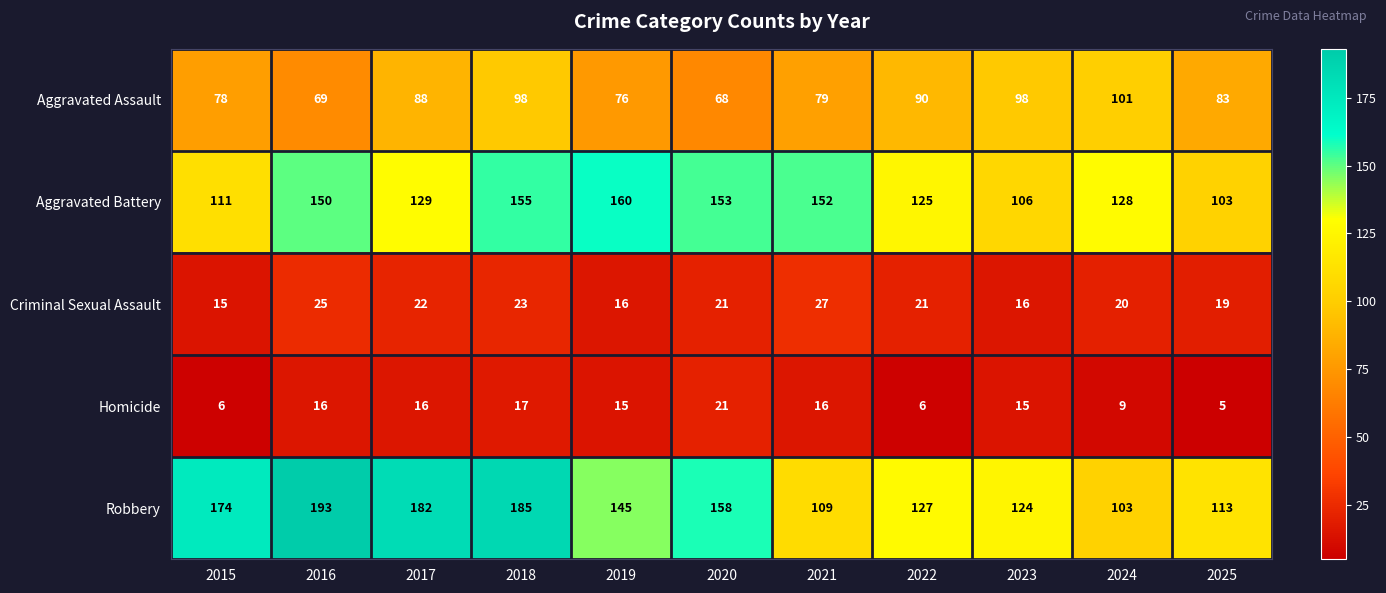

What is the sum of all Robbery values?

1613